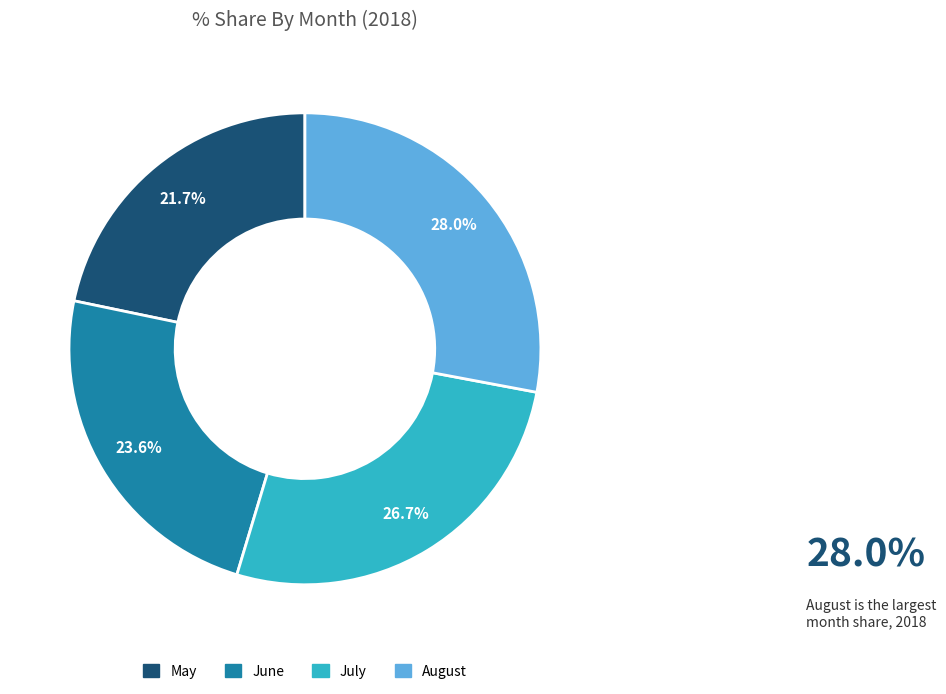

Count the number of slices in the pie.

4